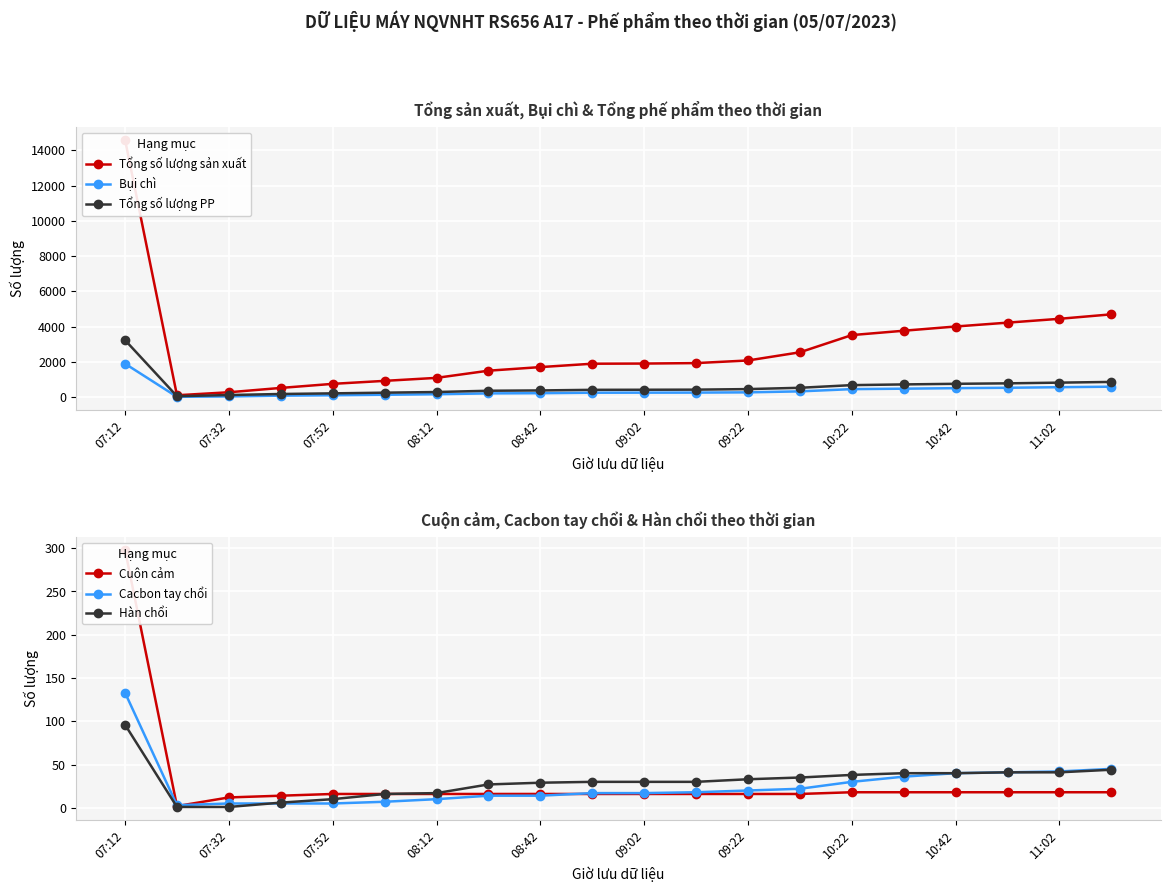

Which category has the highest value in the Bụi chì series?

07:12